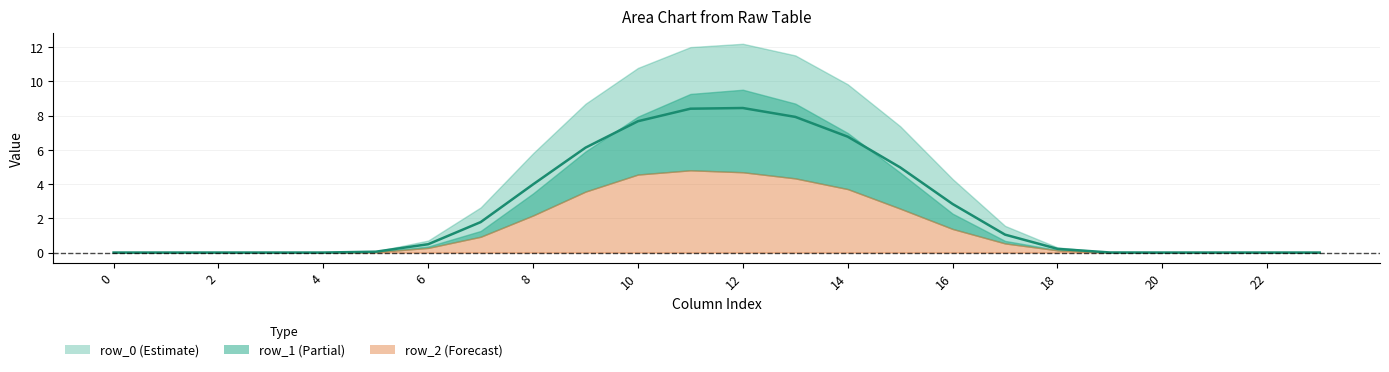

How many lines are shown in the chart?

1